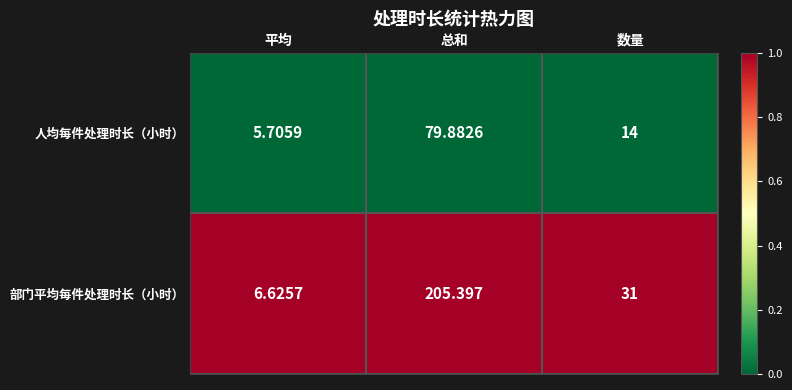

Which series has the largest range (max minus min)?

部门平均每件处理时长（小时）